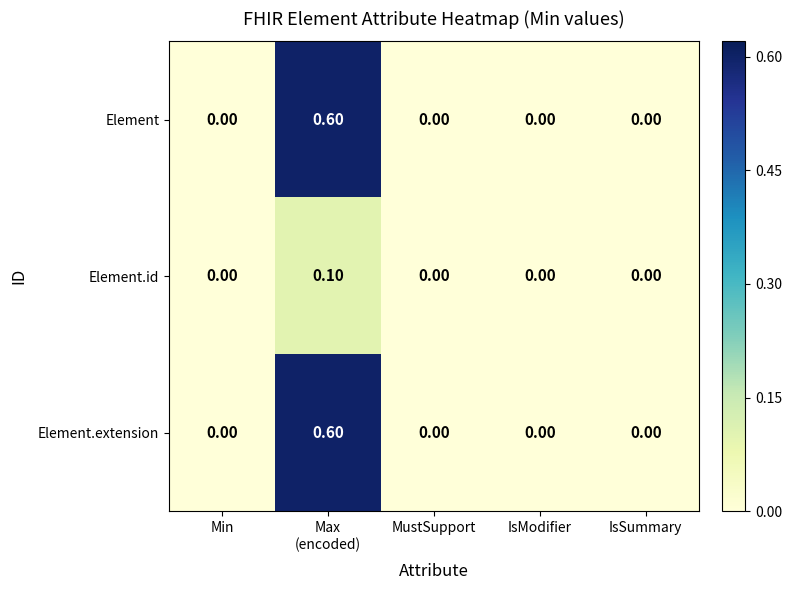

What is the sum of all Element values?

0.6